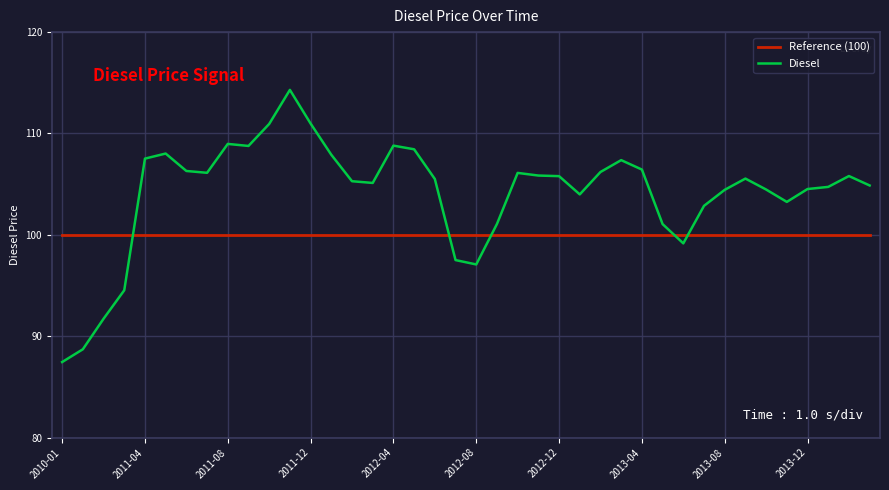

List the series in order of their overall mean, highest first.

Diesel, Reference (100)